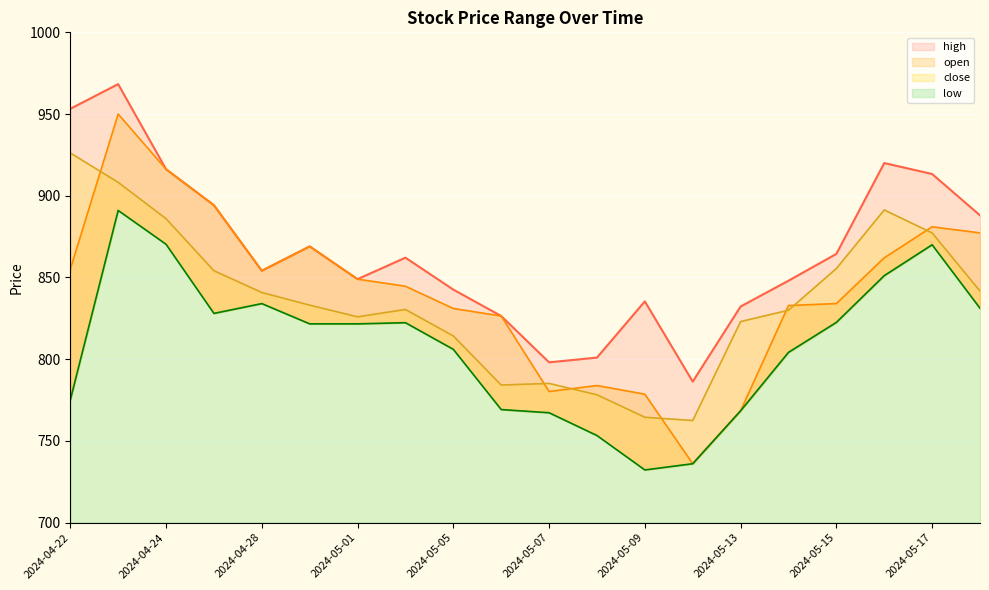

What is the label of the 11th point from the left?

2024-05-07